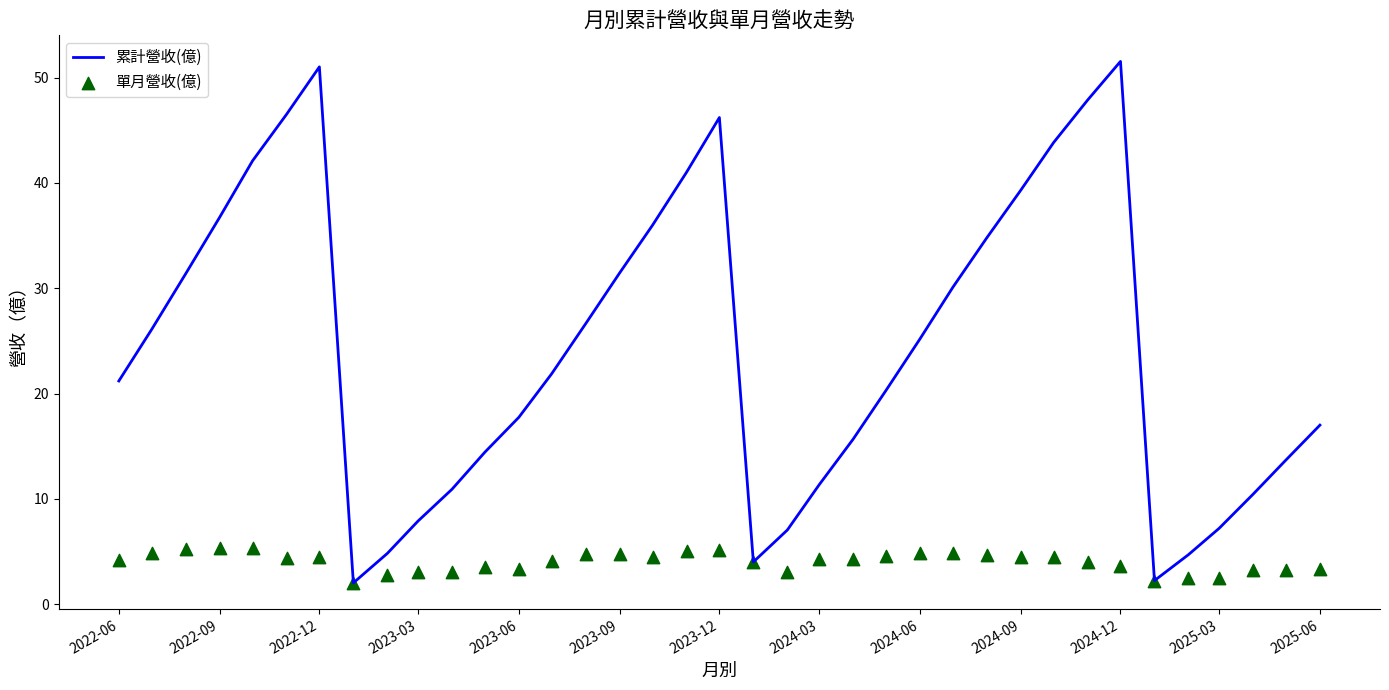

What is the minimum value for 累計營收(億)?

2.0